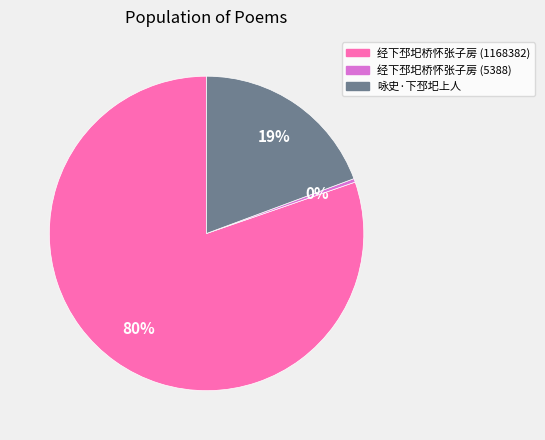

Is it true that 咏史·下邳圯上人 is 19% of the pie?

True